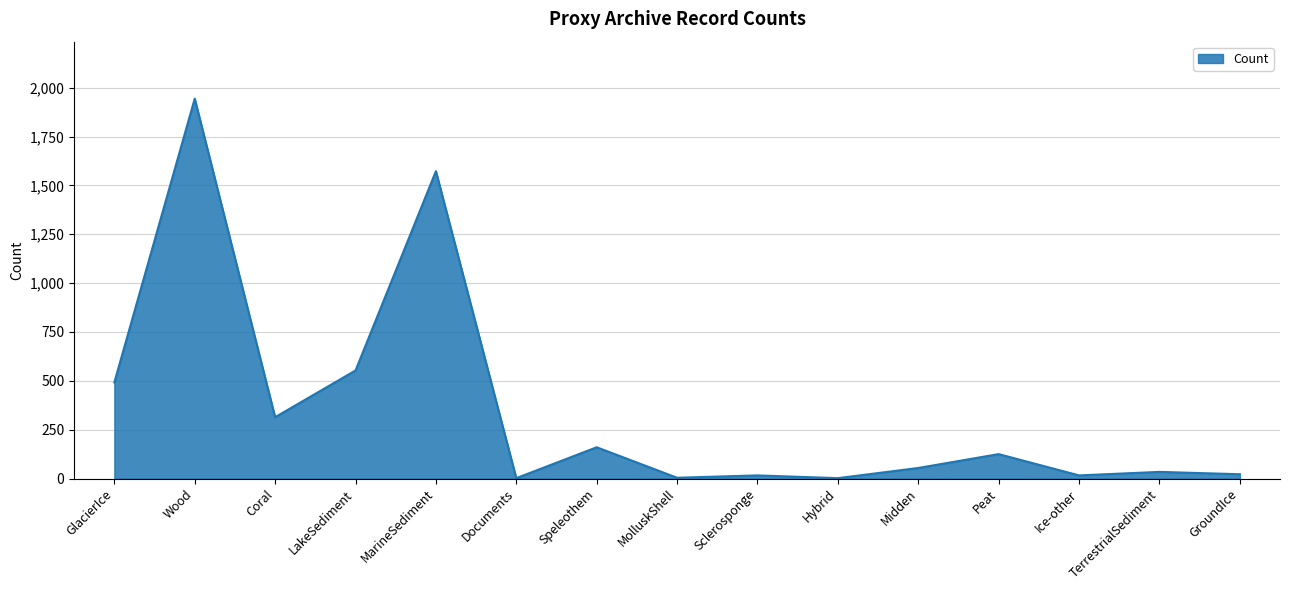

The chart shows a value of 824 at LakeSediment. True or false?

False